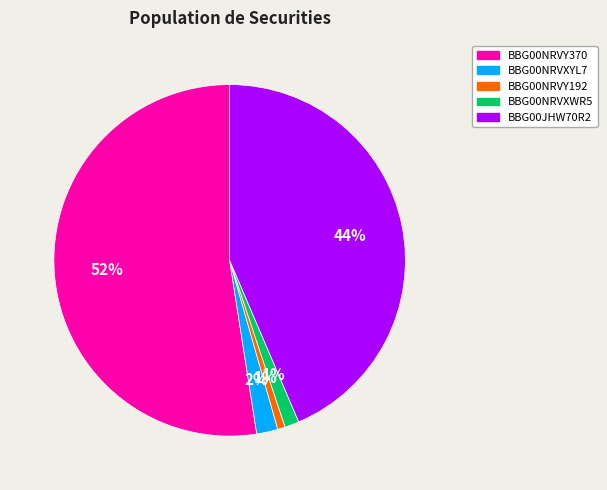

Which slice is the largest?

BBG00NRVY370